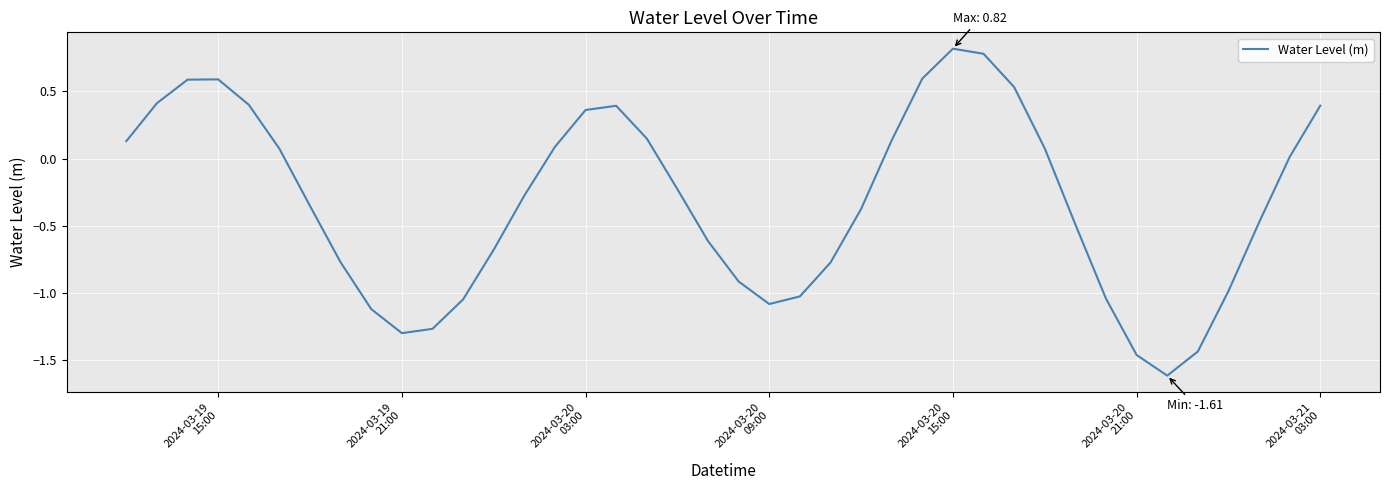

What is the average value?

-0.3